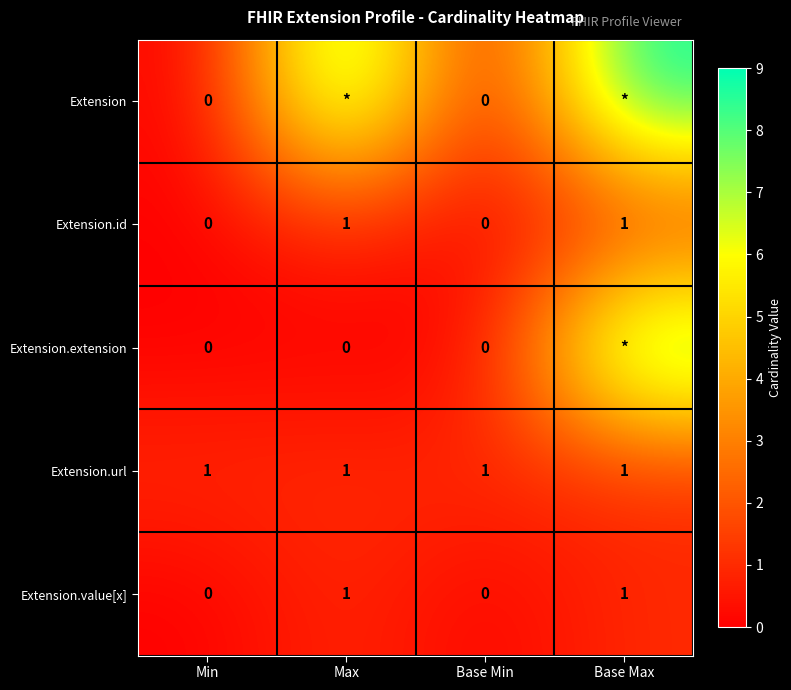

Count the Extension.value[x] values in the range 0 to 1.

4